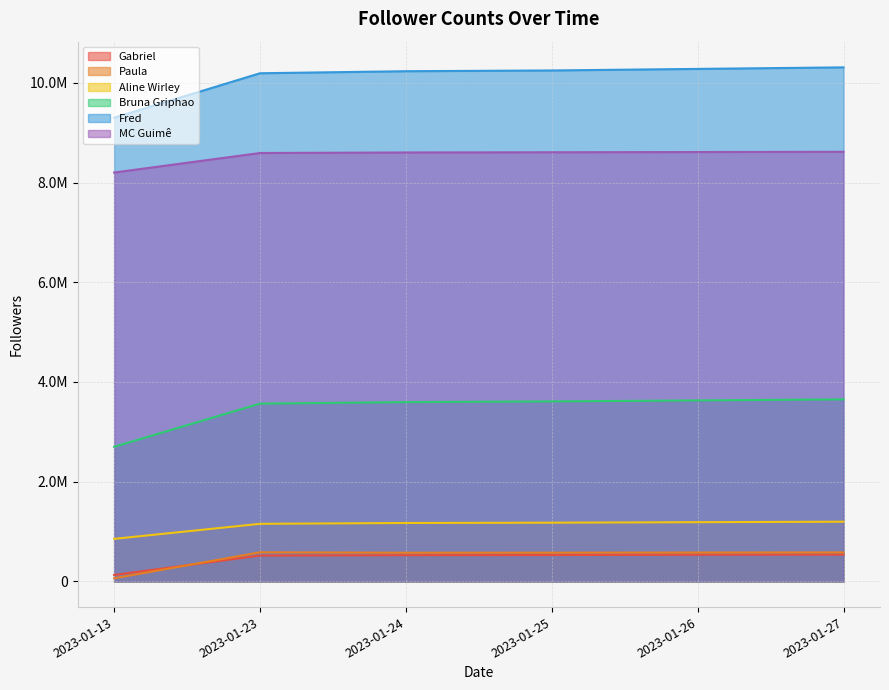

Which has a higher value, 2023-01-24 or 2023-01-23?

2023-01-24